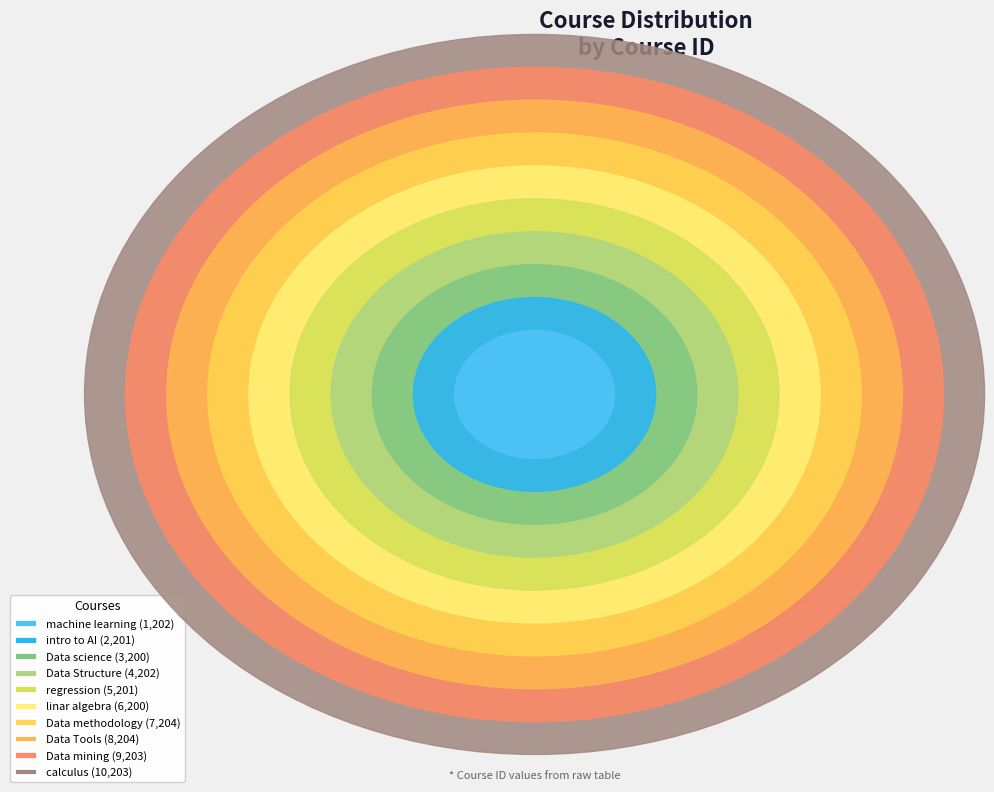

Is it true that calculus is 31% of the pie?

False